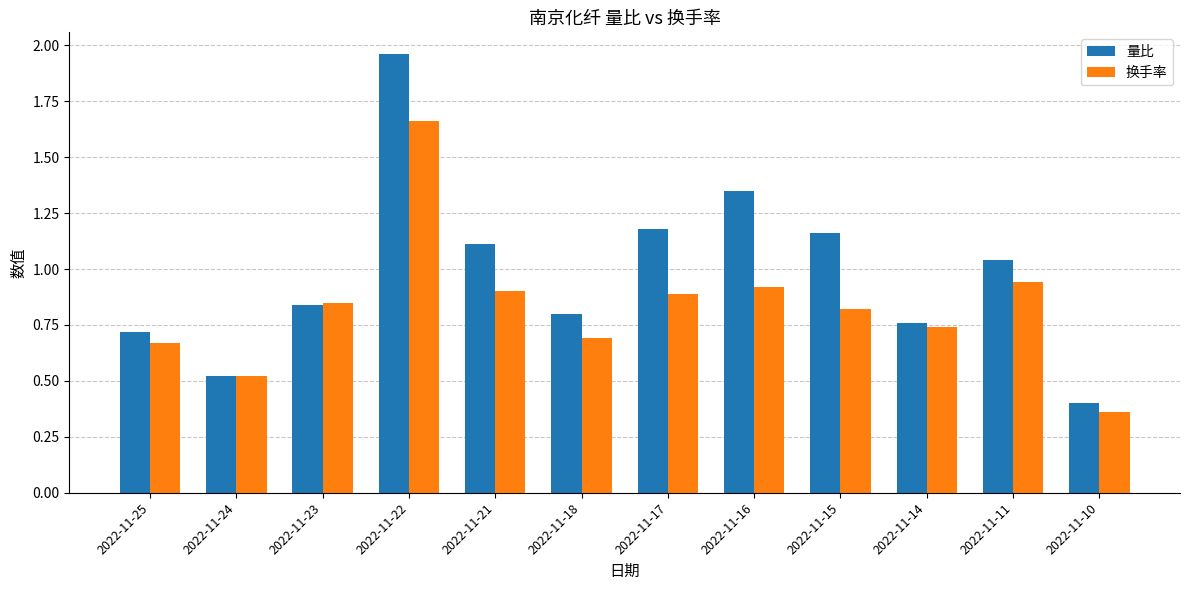

Which category has the lowest value across all series?

2022-11-10